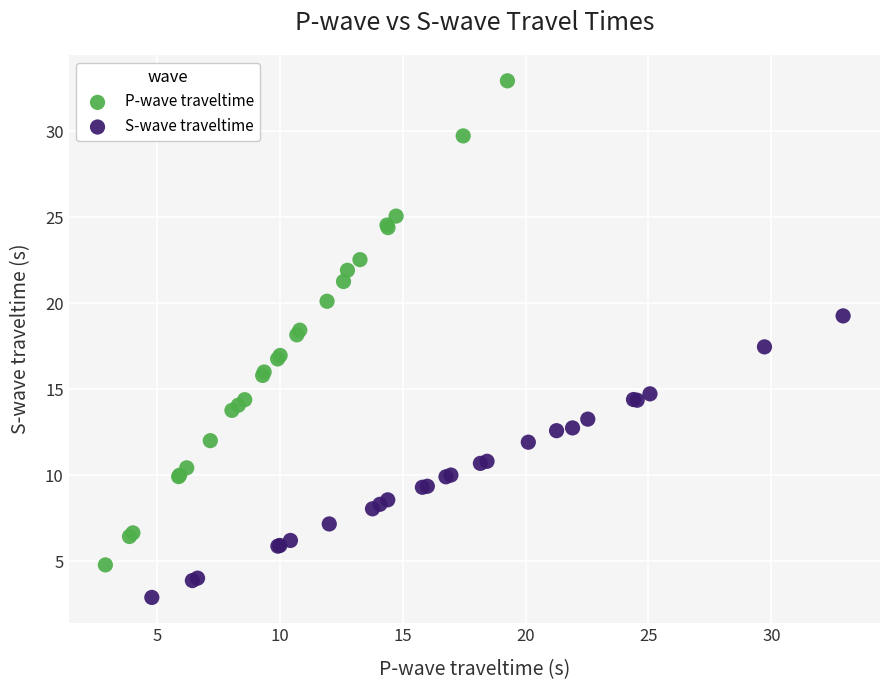

What are all the series names shown in the legend?

P-wave traveltime, S-wave traveltime